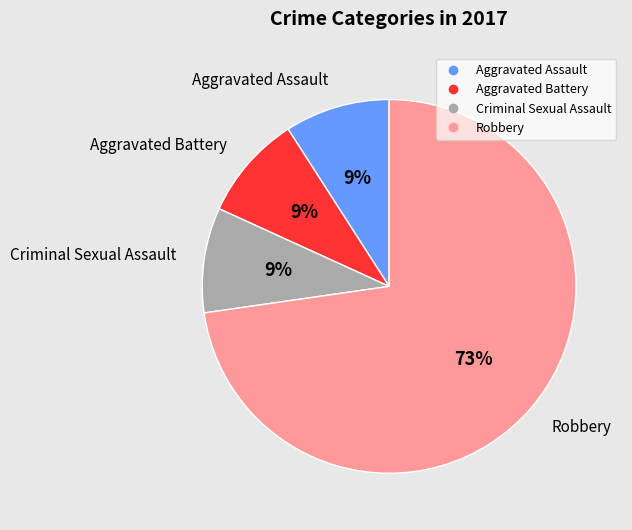

Is it true that Criminal Sexual Assault is 22% of the pie?

False